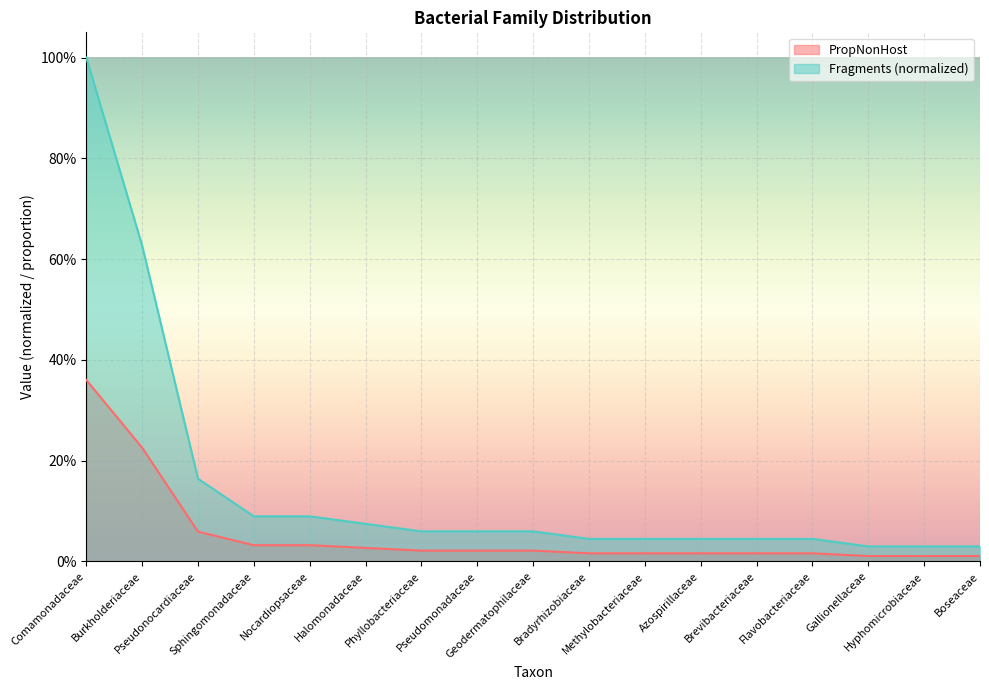

Is the value of PropNonHost at Hyphomicrobiaceae greater than the value of Fragments at Brevibacteriaceae?

Yes